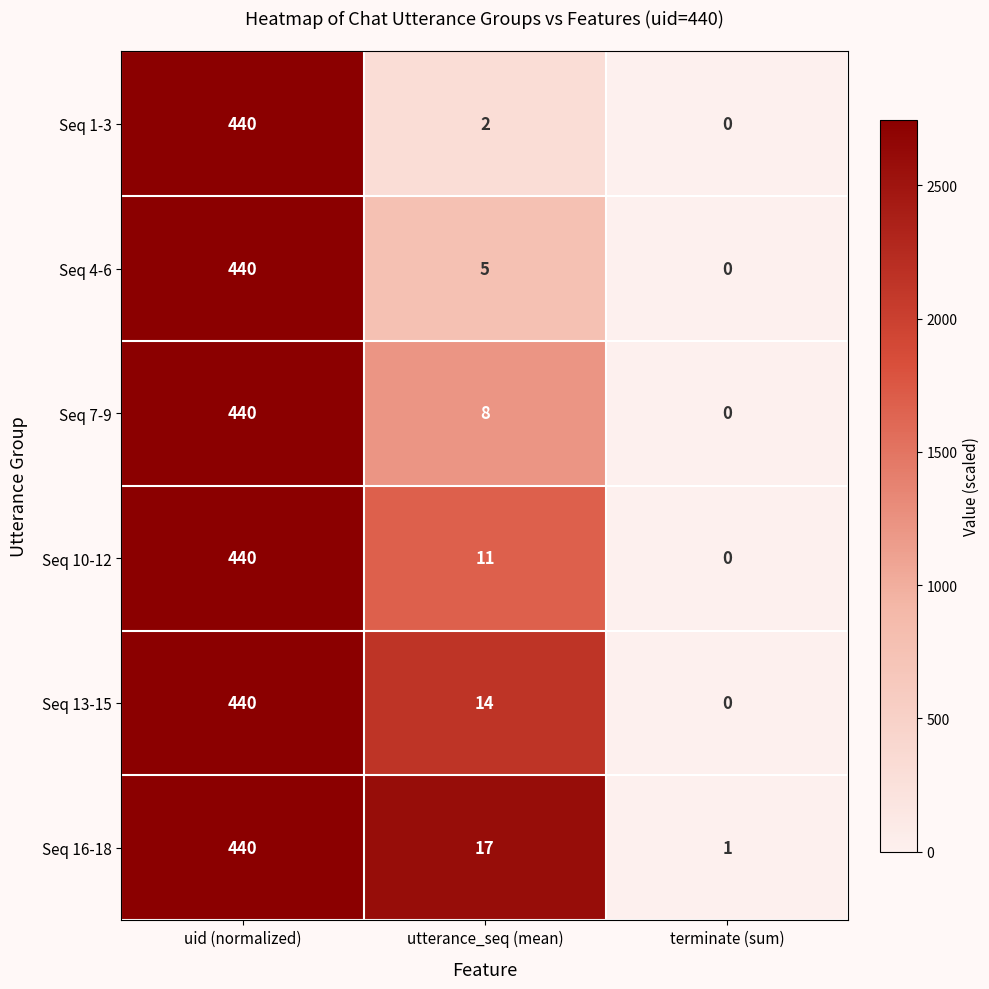

Which label corresponds to the smallest value in the chart?

terminate (sum)